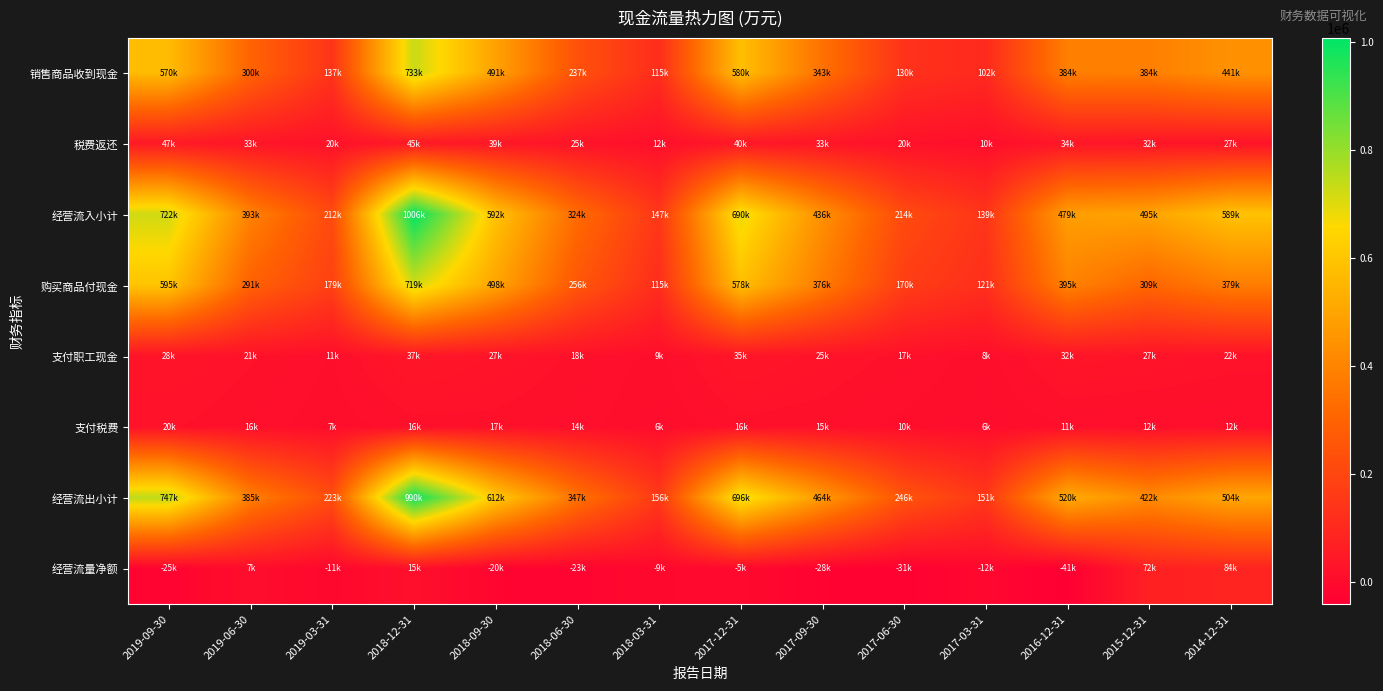

Between 2017-12-31 and 2017-03-31, which is larger?

2017-12-31